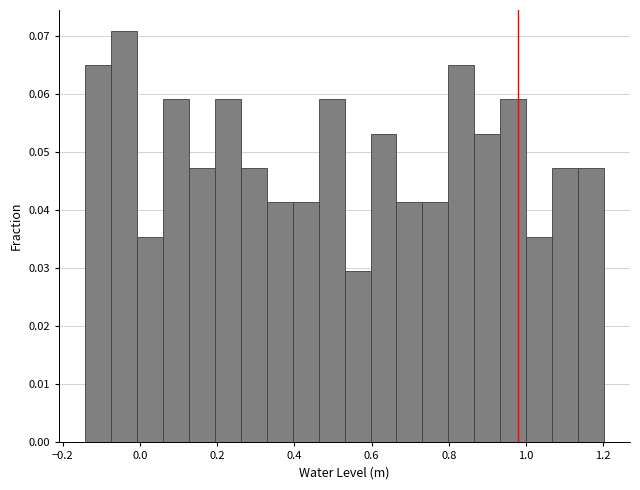

Around what value on the x-axis is the tallest bar? Give the approximate position of its centre, as read against the axis.

-0.04